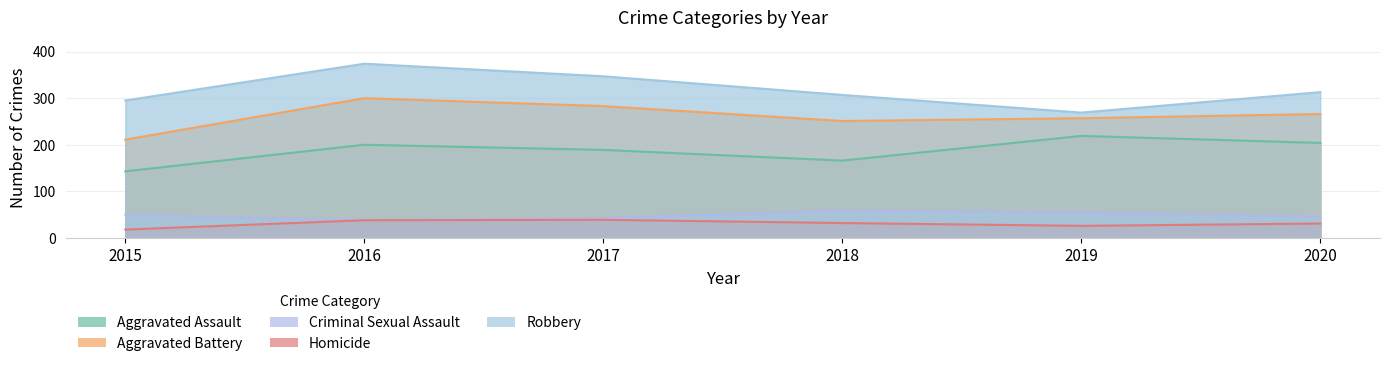

Reading right to left, list all the values displayed in this chart.

Aggravated Assault: 204	219	166	189	200	143
Aggravated Battery: 266	257	251	283	300	211
Criminal Sexual Assault: 46	55	59	43	38	50
Homicide: 31	26	32	39	38	18
Robbery: 313	269	307	347	374	295